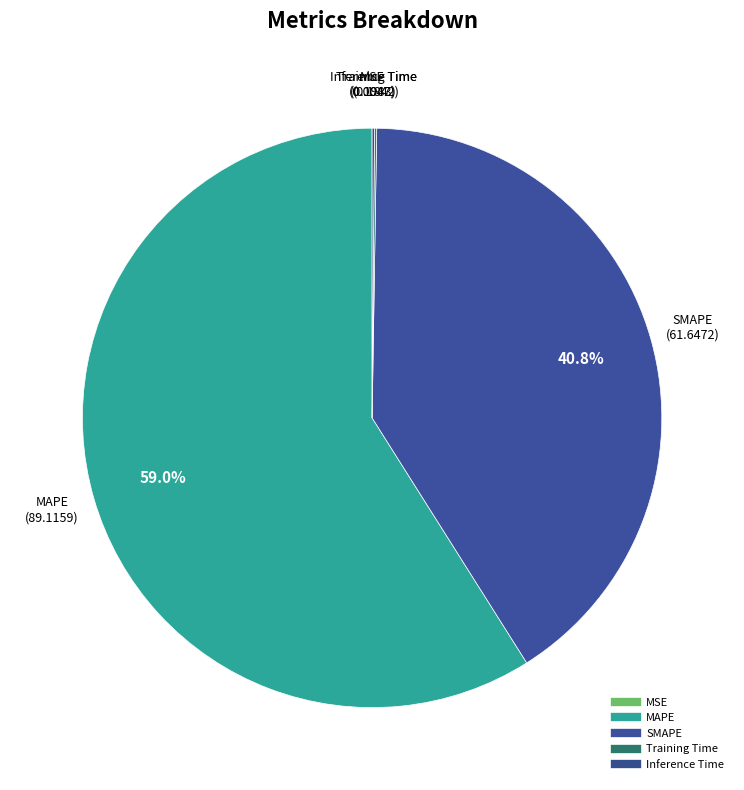

Count the number of slices in the pie.

5